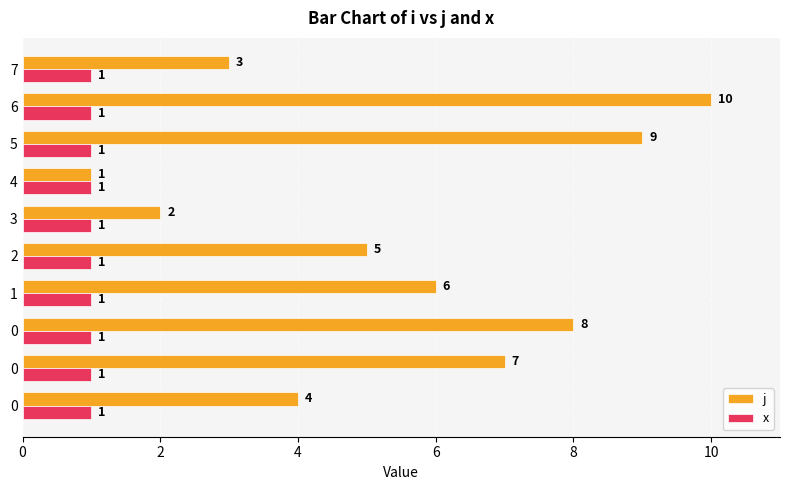

At which category is the sum across all series the highest?

6